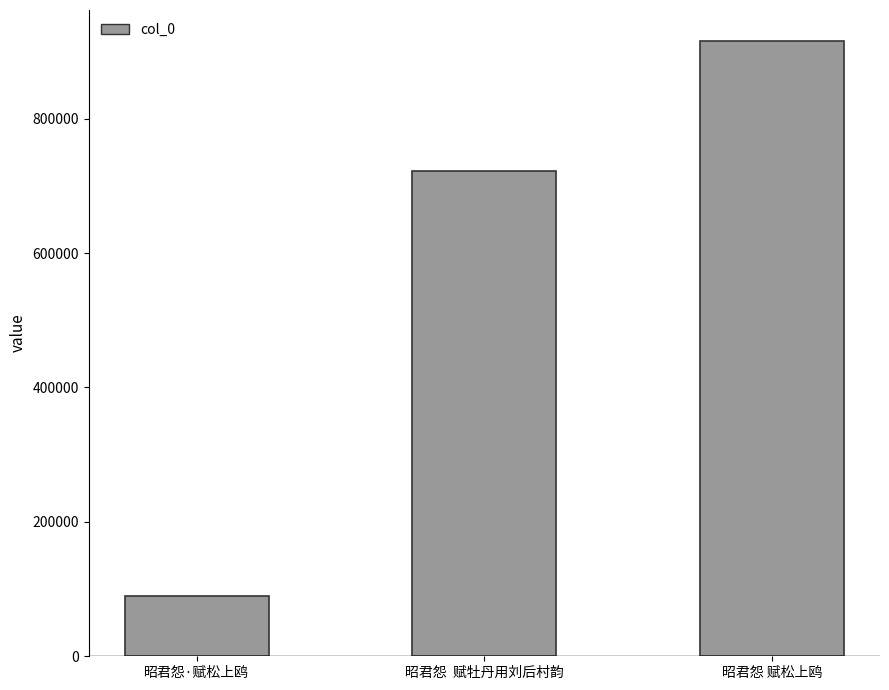

How many distinct data groups are displayed?

1